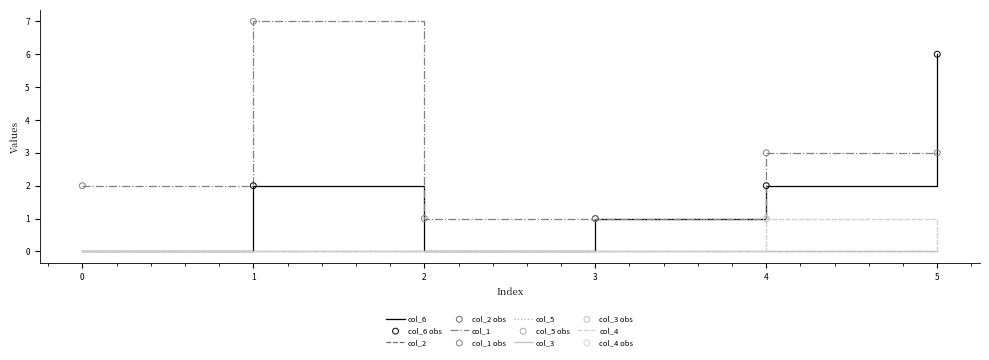

What is the total value across all series at 2?

1